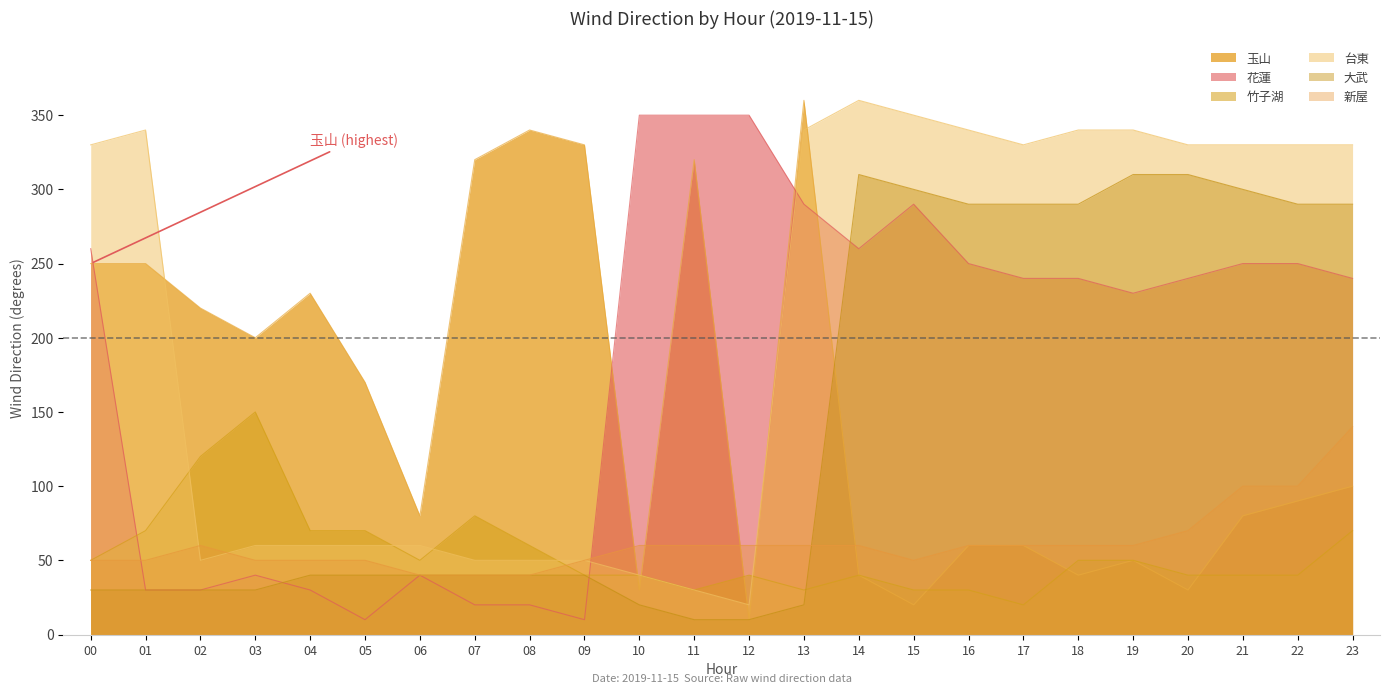

How many values in the 台東 series are below 330?

11